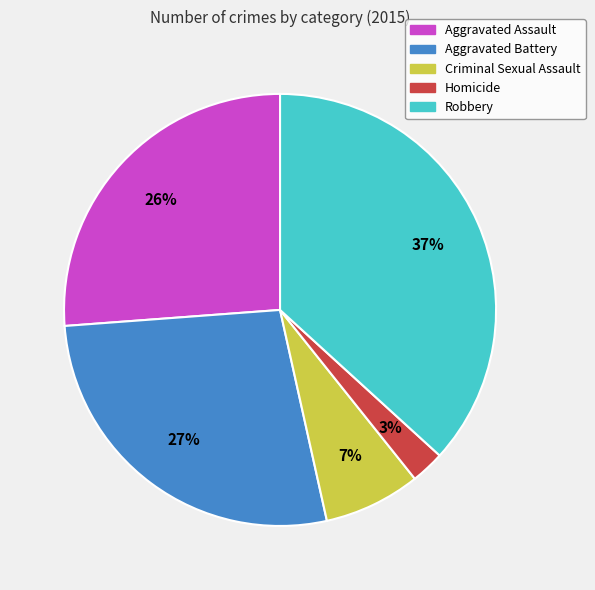

Between Aggravated Battery and Robbery, which is larger?

Robbery